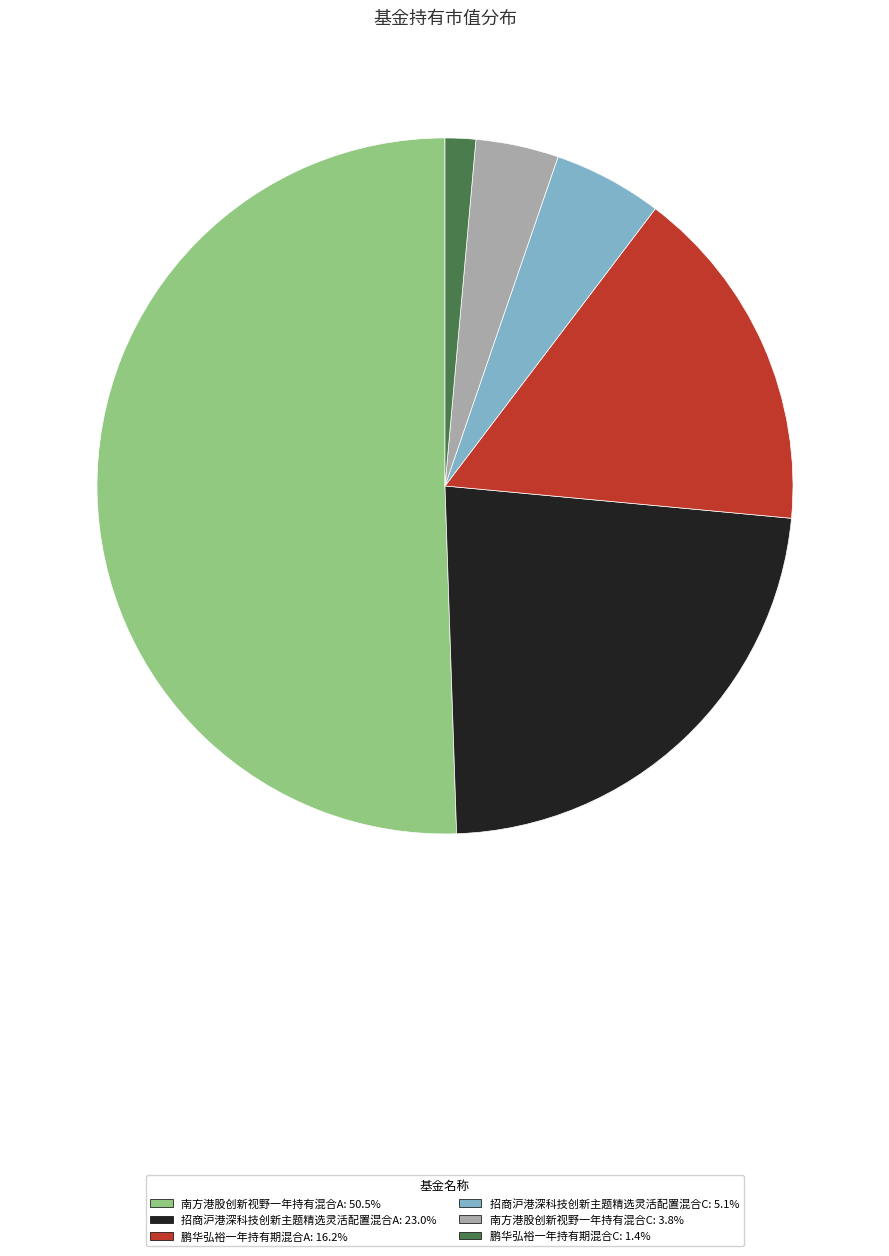

Which category has the biggest portion of the pie?

南方港股创新视野一年持有混合A